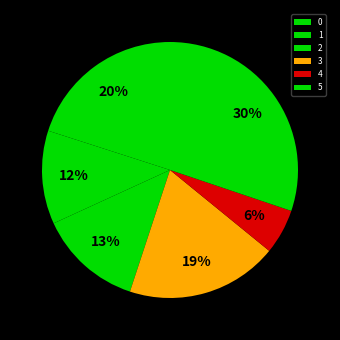

What percentage is the 3 slice, to the nearest percent?

19%